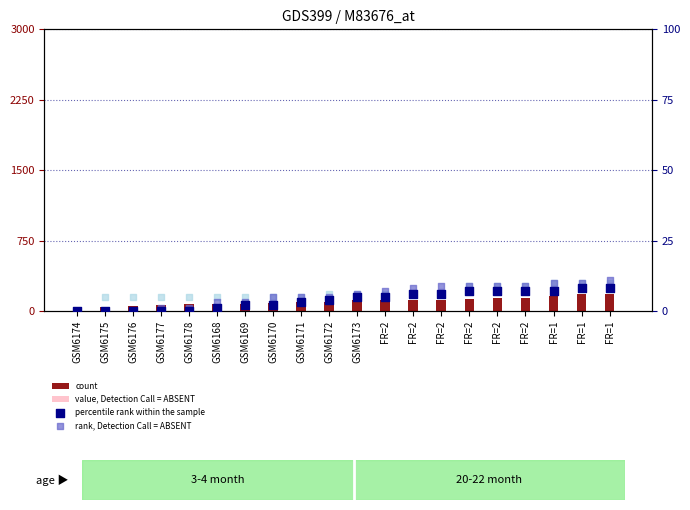

Which series has the largest total across all categories?

count